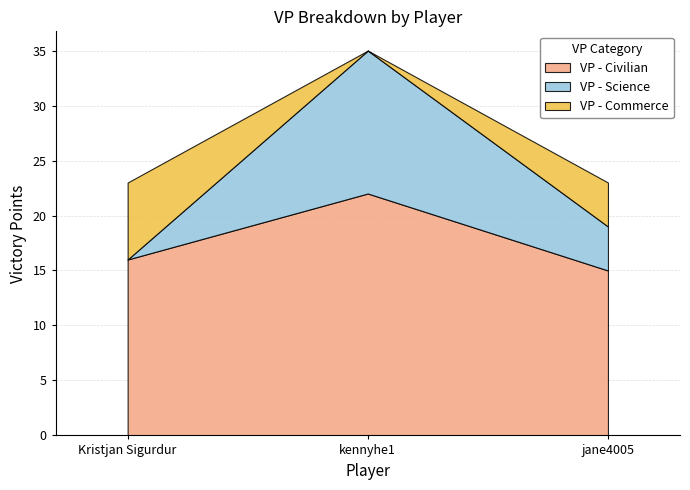

True or false: VP - Science has a value of 23 at kennyhe1.

False